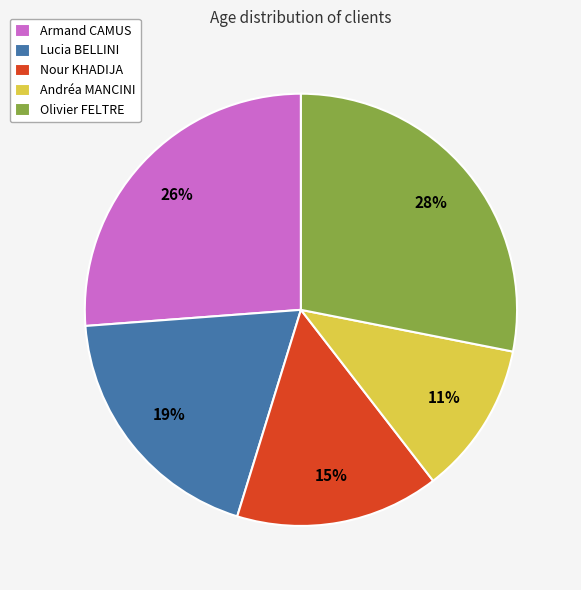

Is Olivier FELTRE the majority of the pie?

No